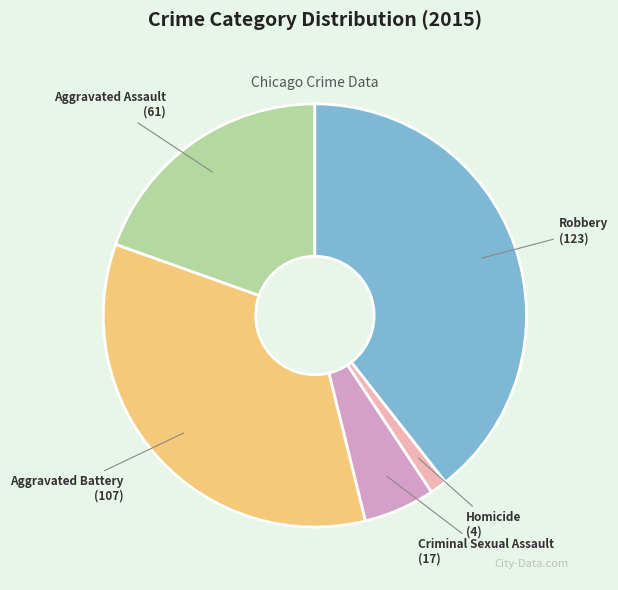

Combined, do Homicide and Aggravated Battery account for over 50%?

No